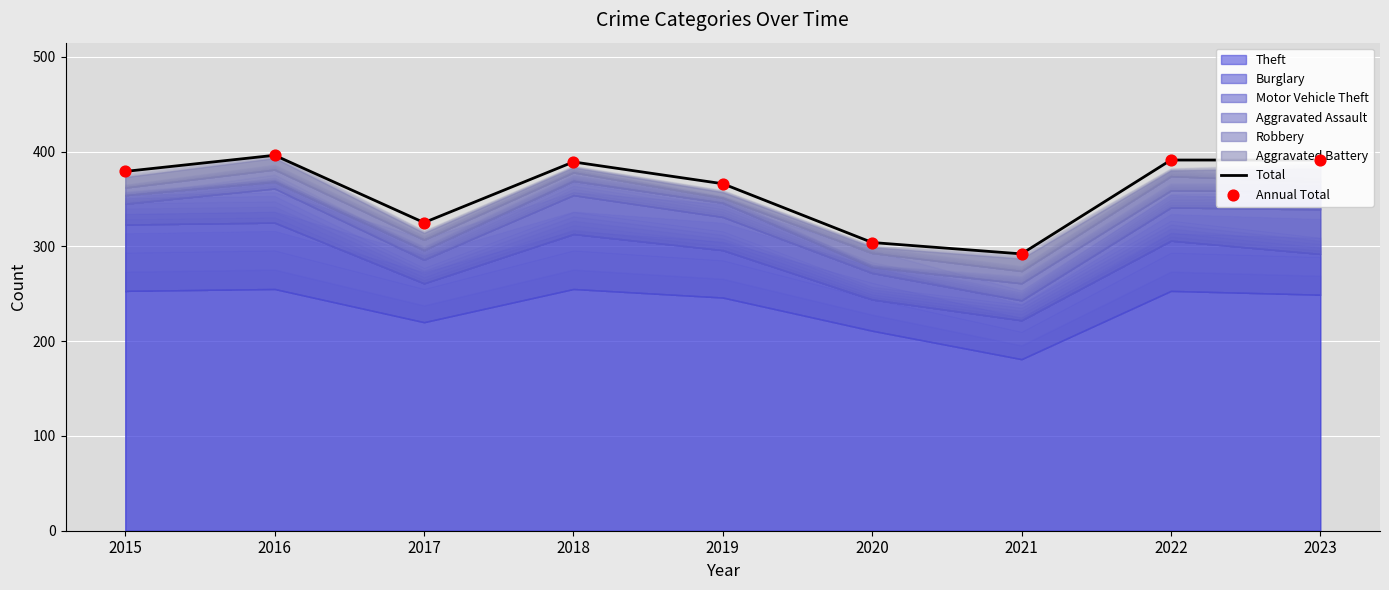

Which series has the largest total across all categories?

Total